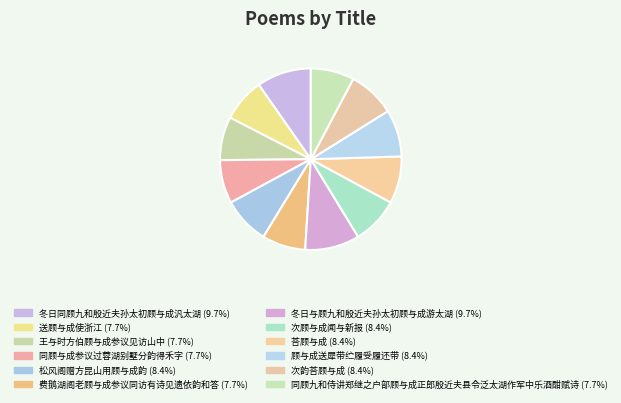

How many segments does this pie chart have?

12